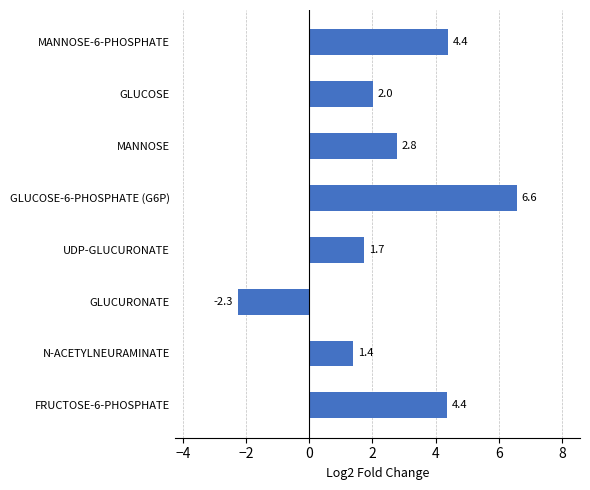

Which label corresponds to the largest value in the chart?

GLUCOSE-6-PHOSPHATE (G6P)